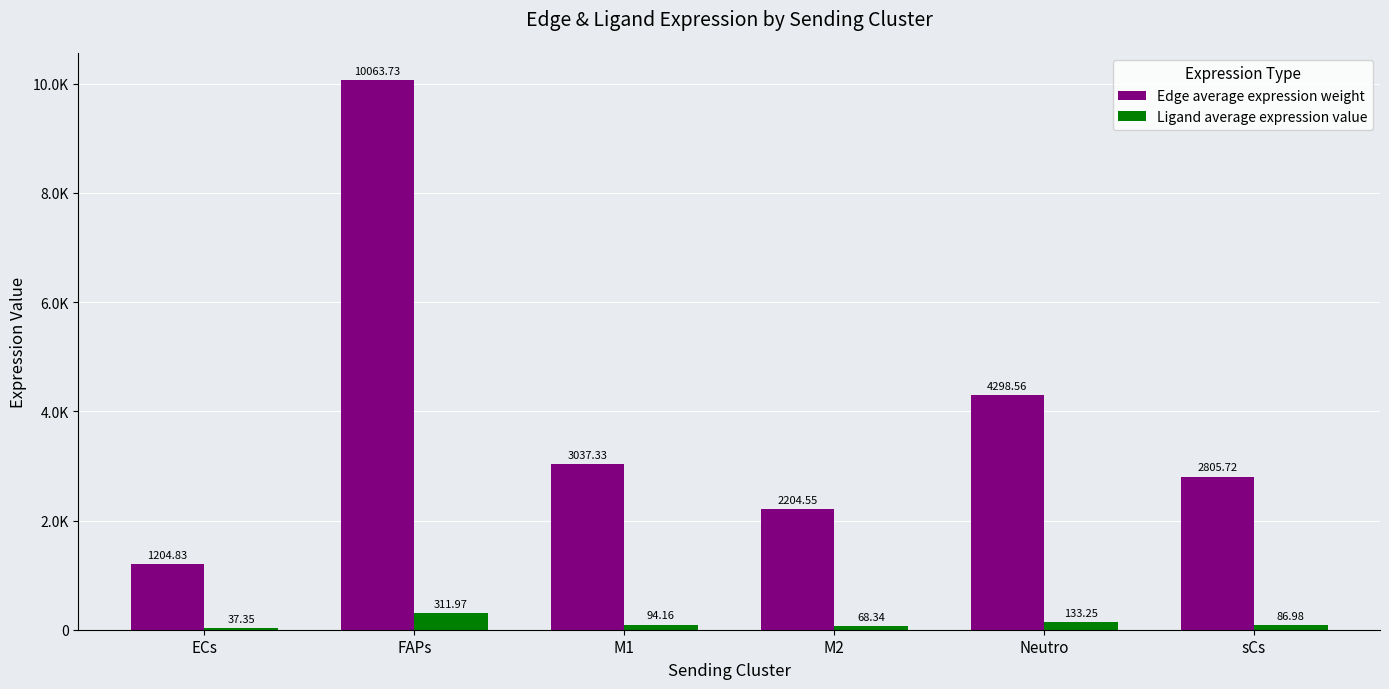

Does the chart contain stacked bars?

No